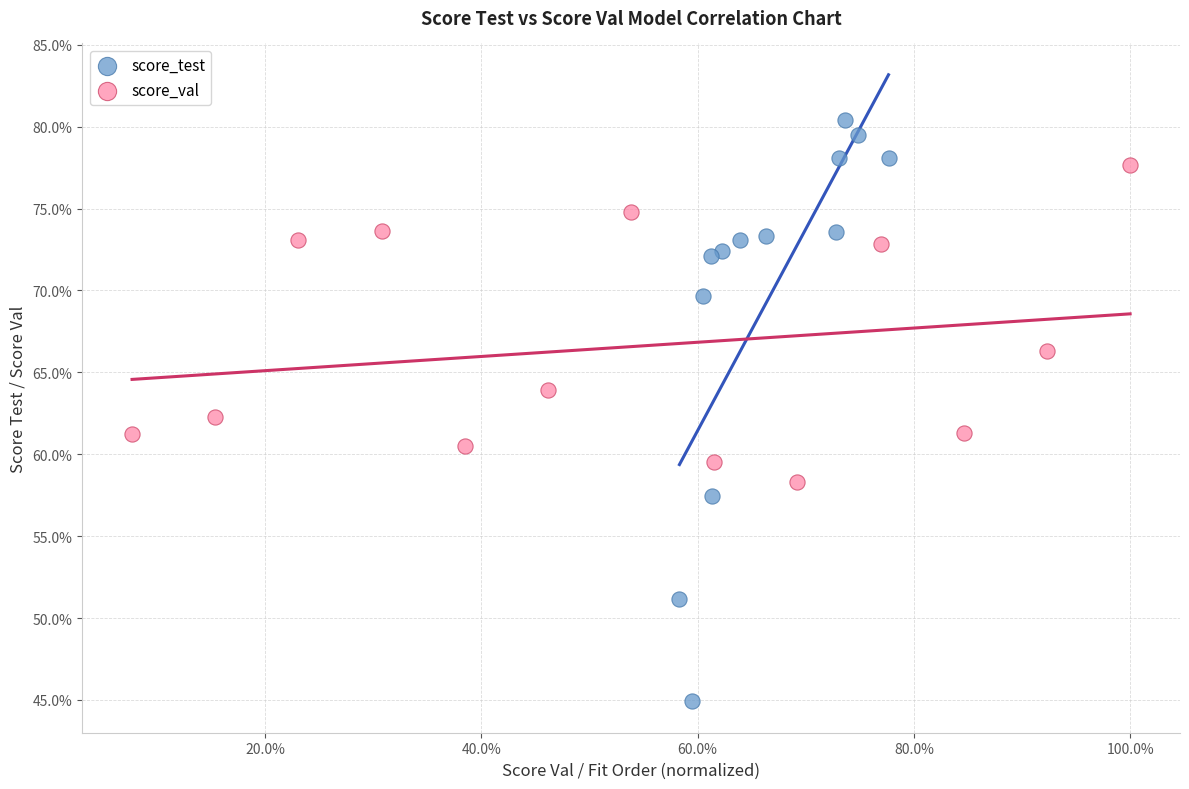

Which series has the largest Y range (max minus min)?

score_test